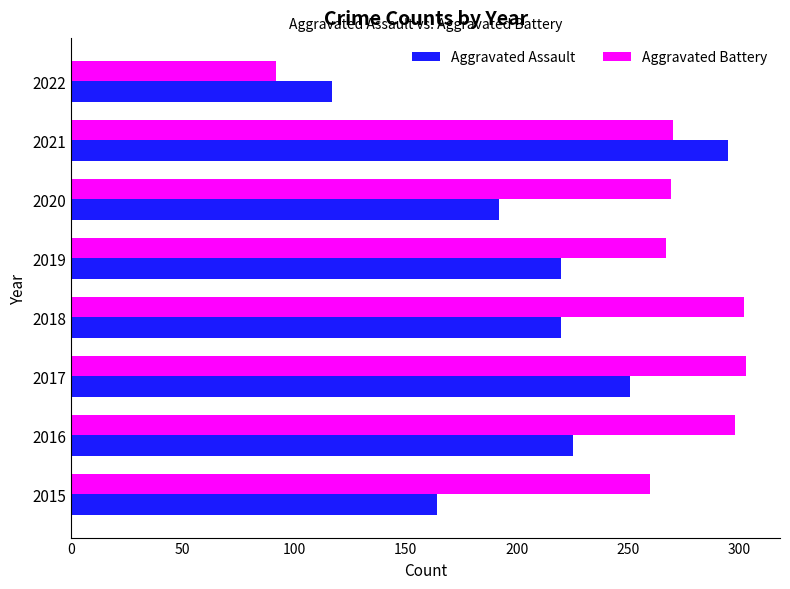

Is it true that Aggravated Battery equals 302 at 2018?

True